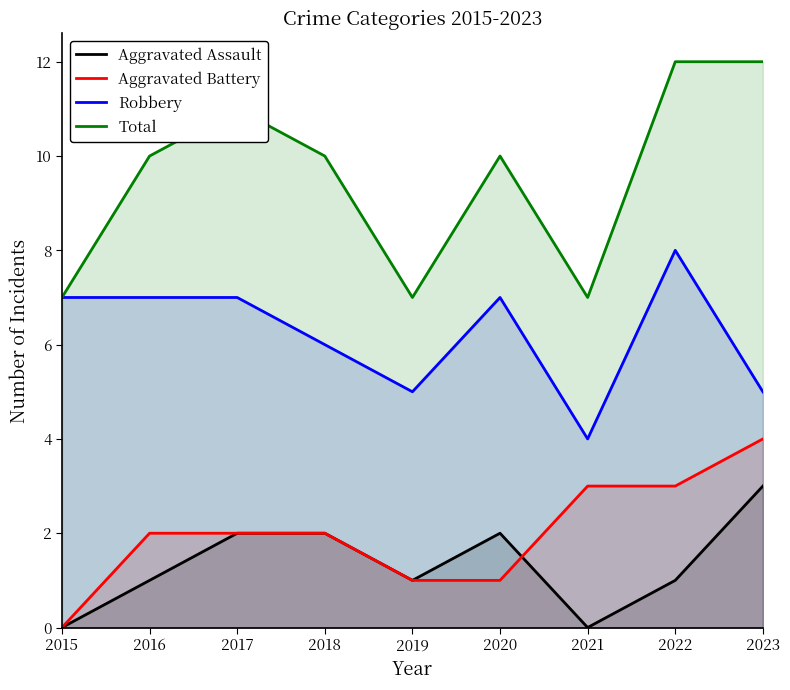

The Aggravated Battery series shows 4 at 2021. True or false?

False